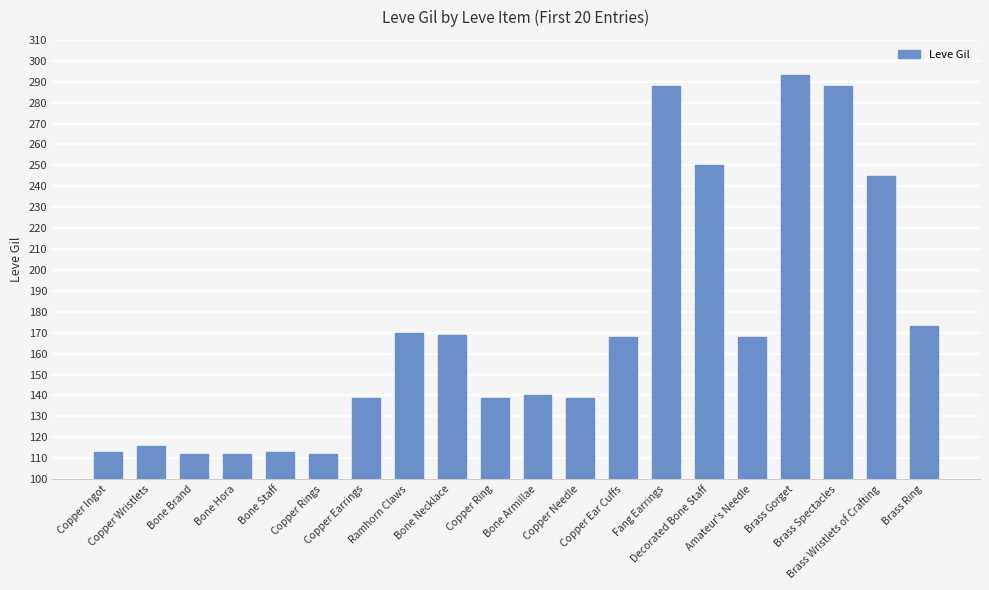

How many distinct data groups are displayed?

1